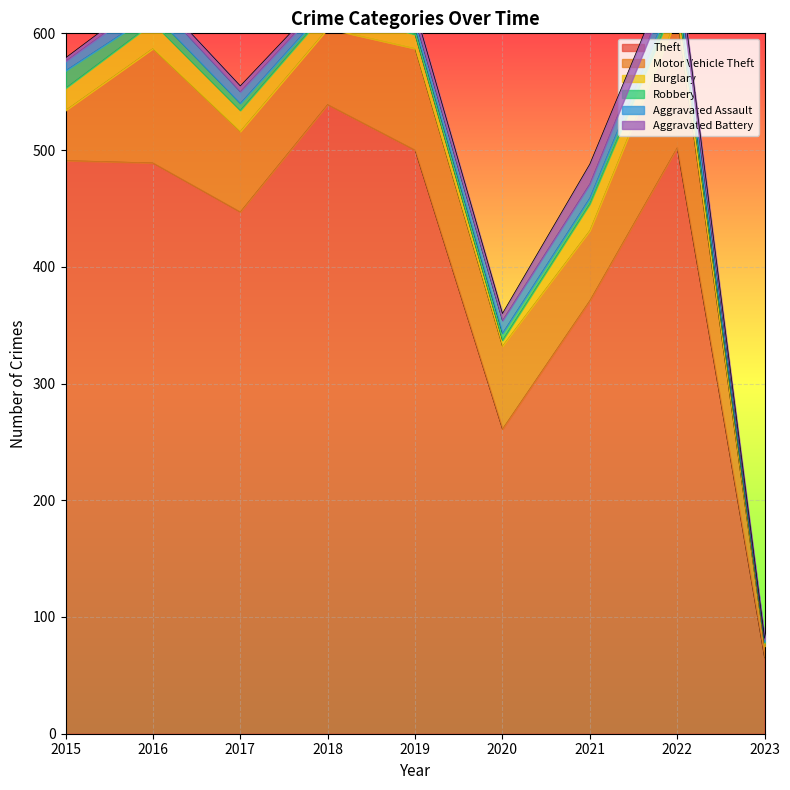

Which category has the lowest value in the Robbery series?

2023